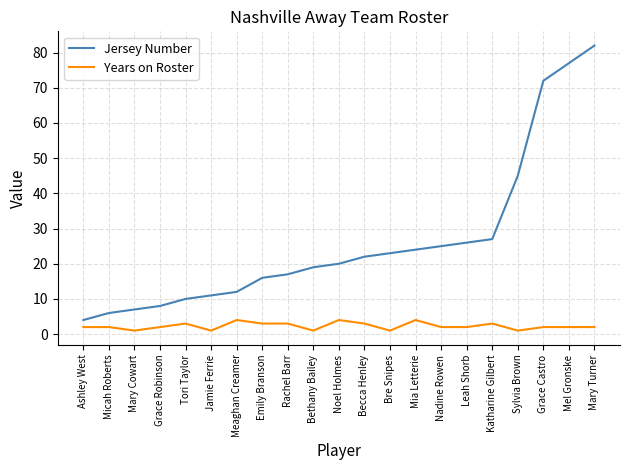

Is it true that Years on Roster equals 2 at Grace Castro?

True